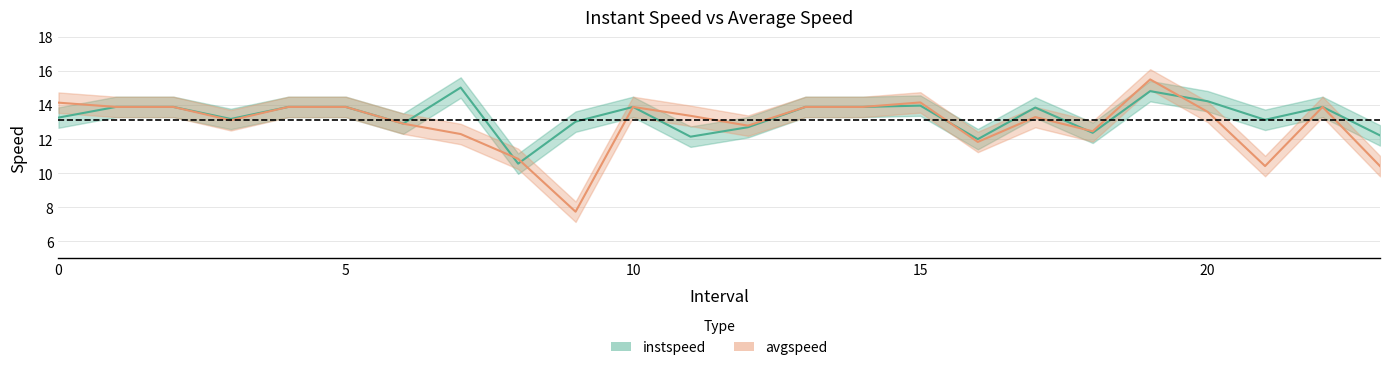

The value of instspeed at 18.0 is 12.4. True or false?

True